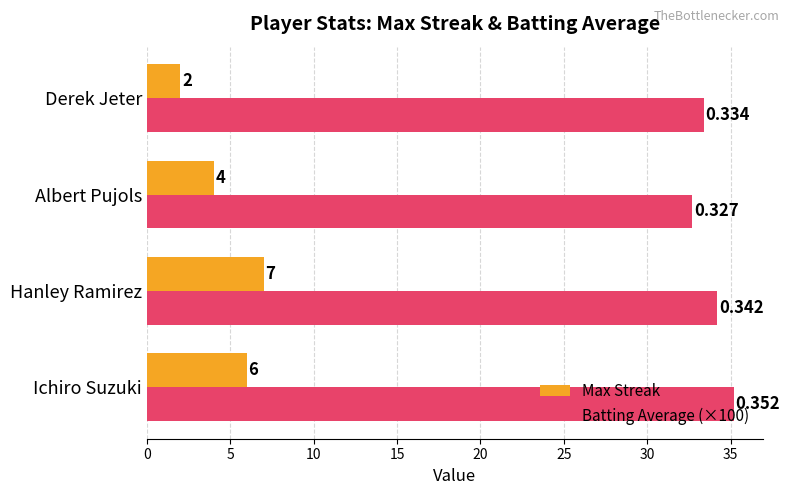

How many distinct data groups are displayed?

2